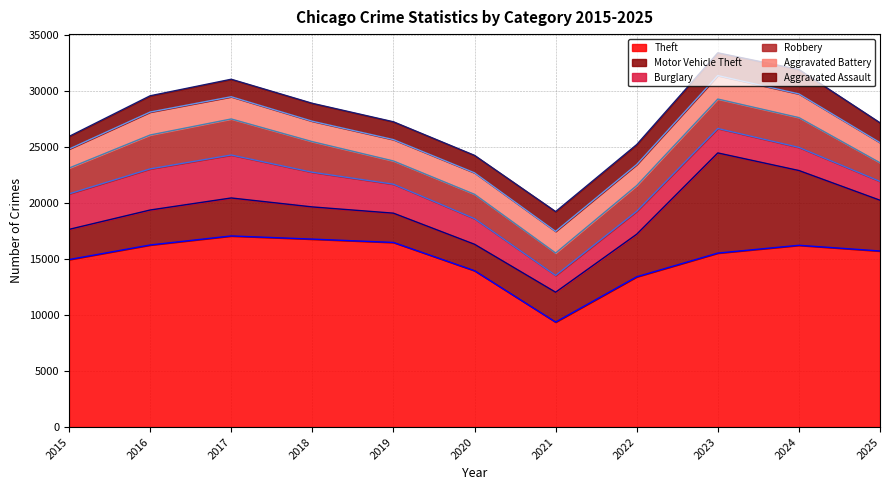

Where is the first local minimum for Aggravated Battery?

2018